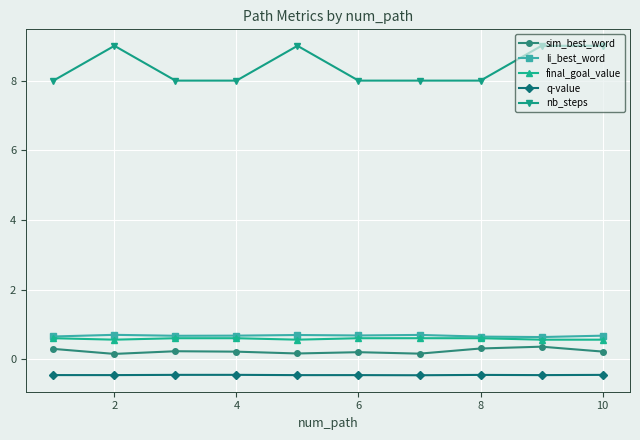

Which series has the largest total across all categories?

nb_steps